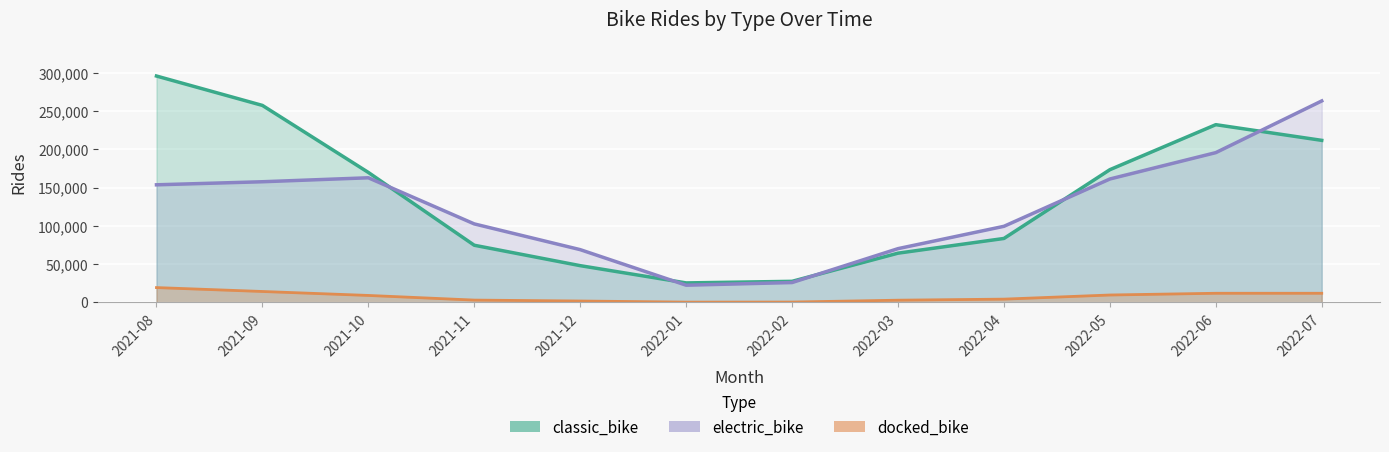

In electric_bike, how many points are lower than both neighbors (excluding endpoints)?

1